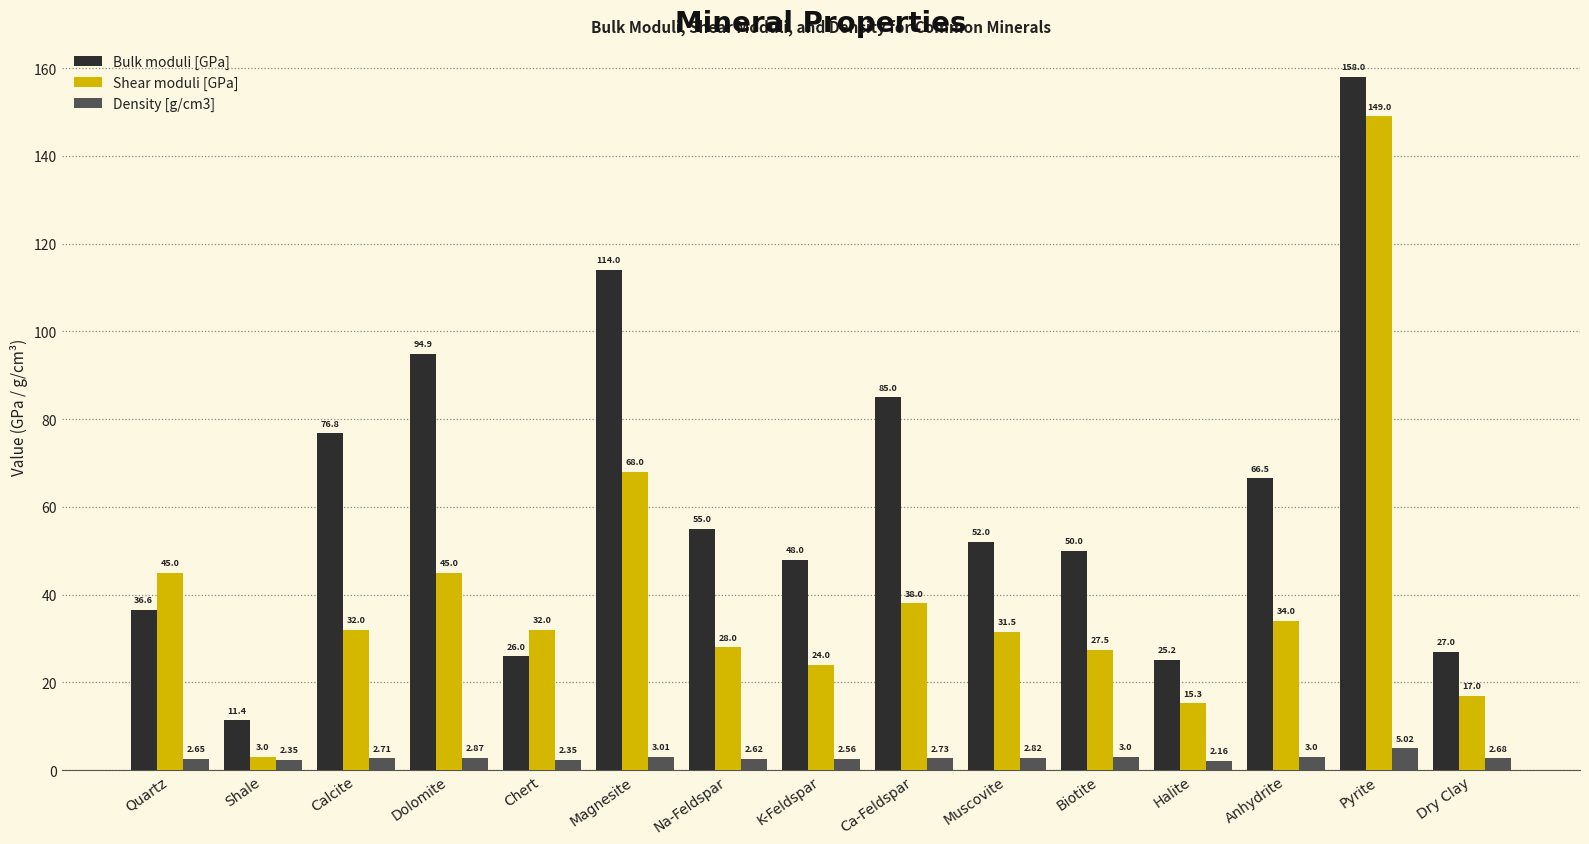

Which series has the widest spread of values?

Bulk moduli [GPa]